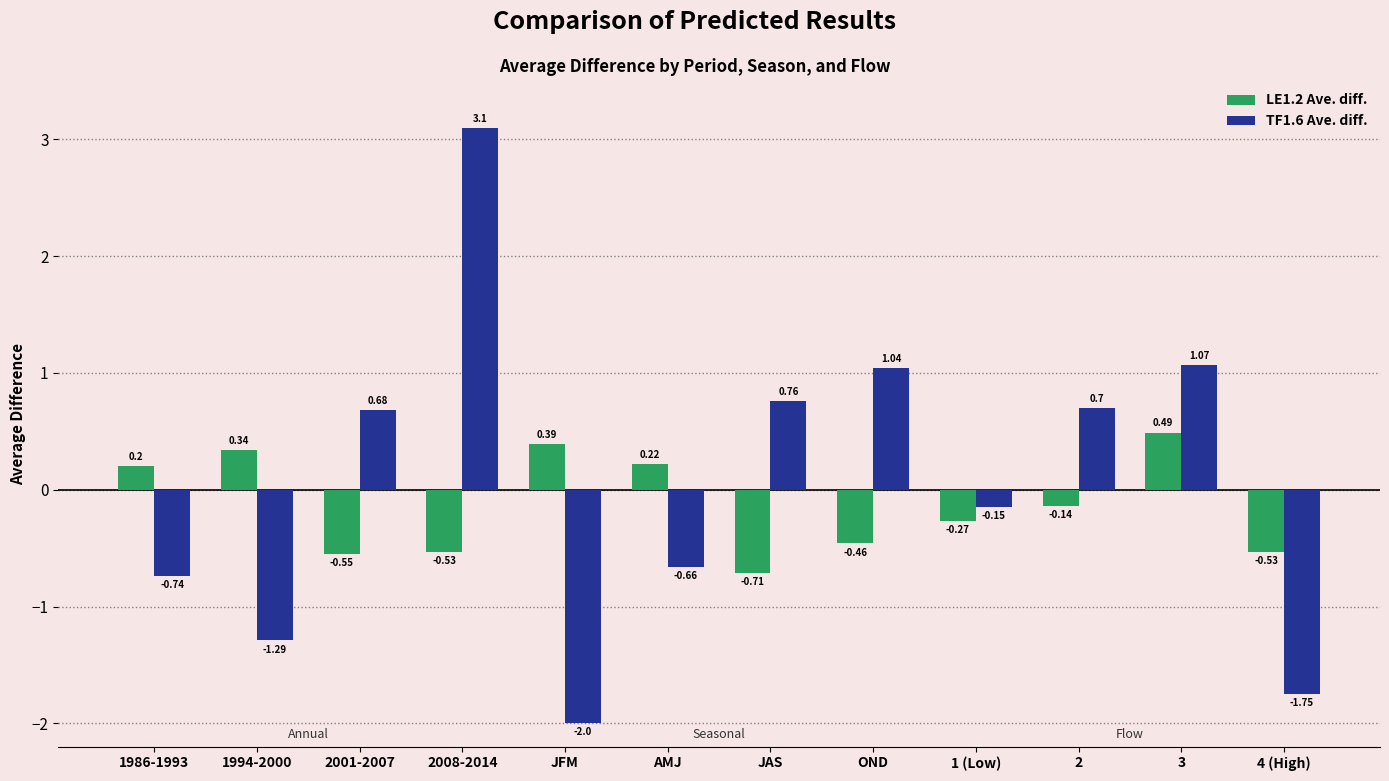

True or false: LE1.2 Ave. diff. has a value of -0.7 at OND.

False